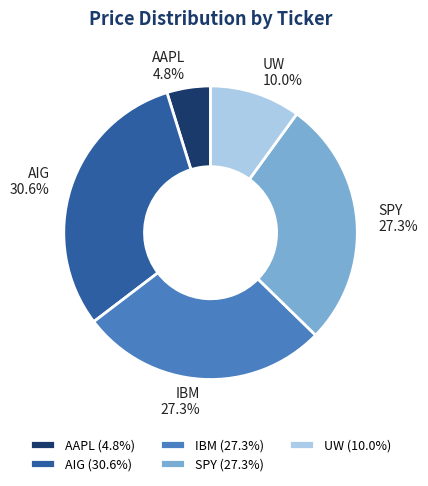

True or false: AIG accounts for 31% of the total.

True